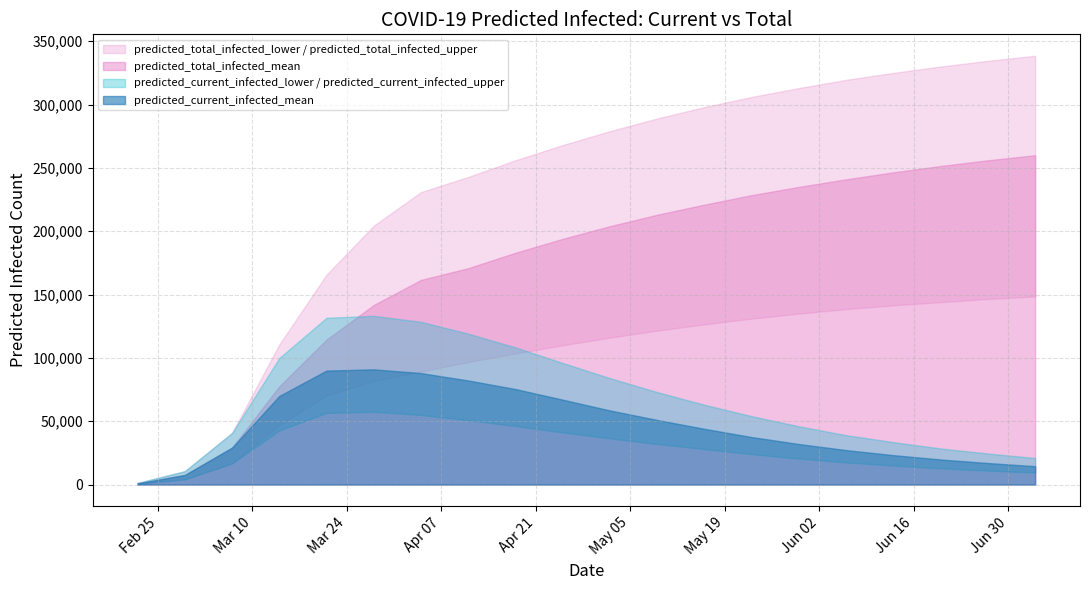

What is the smallest value displayed?

515